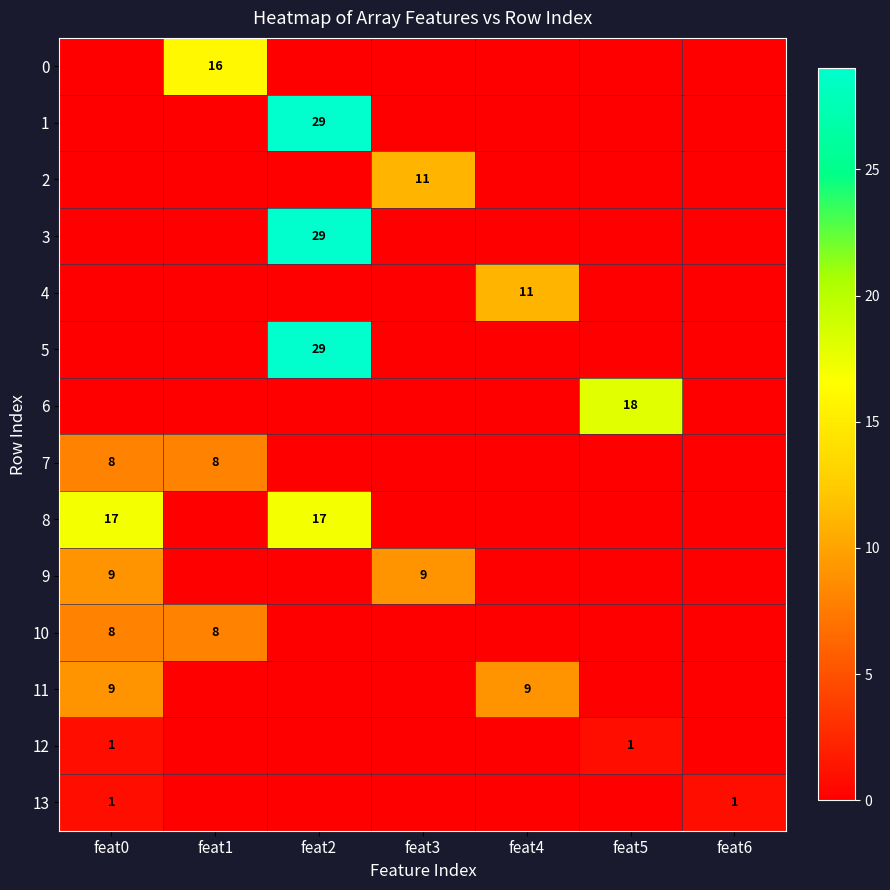

What is the sum of the 9 values at feat0 and feat3?

18